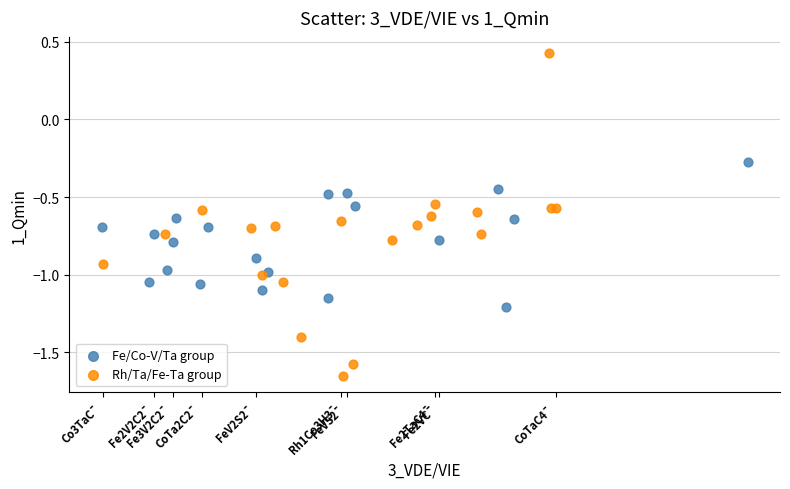

Which series has the widest spread of Y values?

Rh/Ta/Fe-Ta group